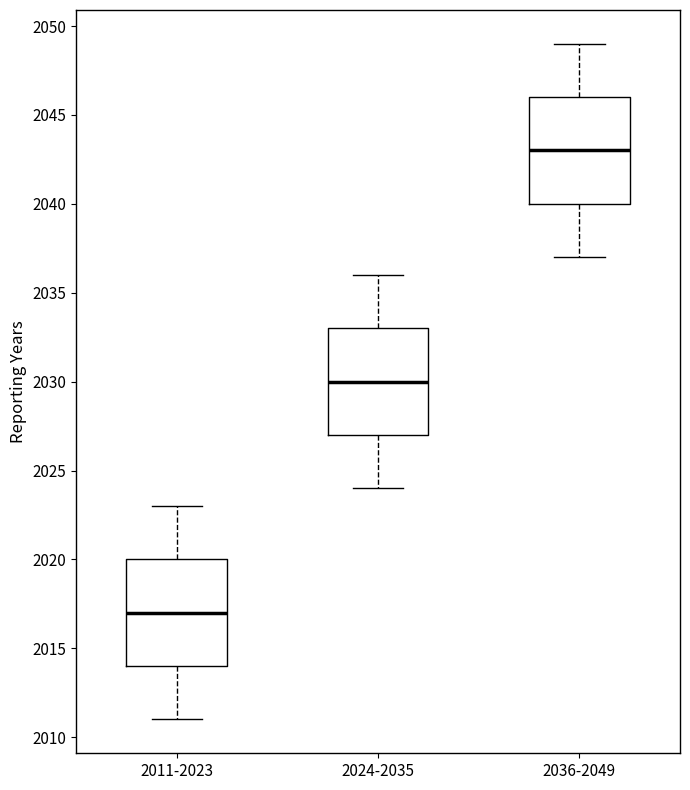

Where does the median line of the box for 2024-2035 sit on the y-axis? The values are not printed on the chart, so give them approximately, as read against the axis.

2030